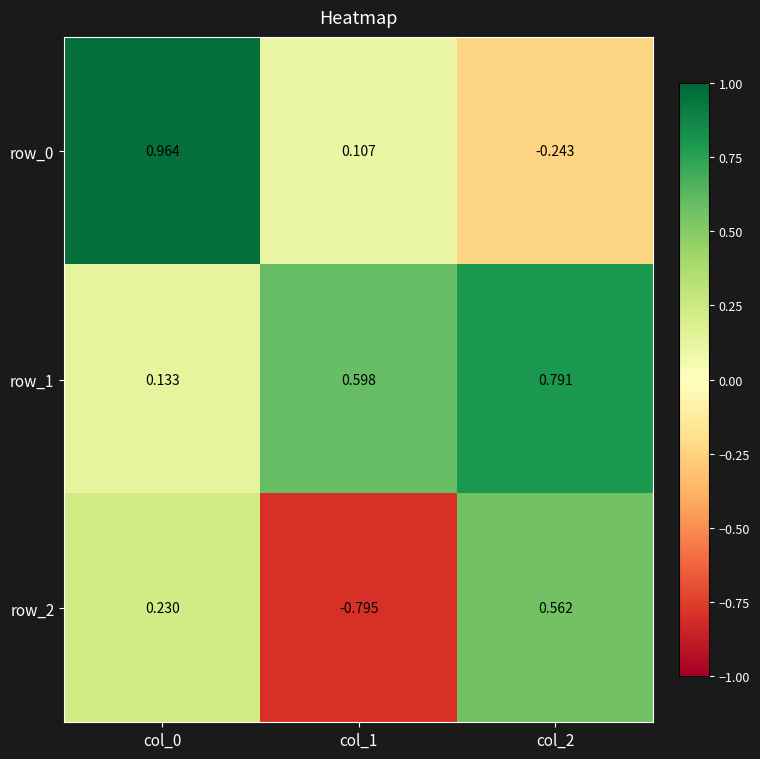

At which label is row_1 closest to 0?

col_0